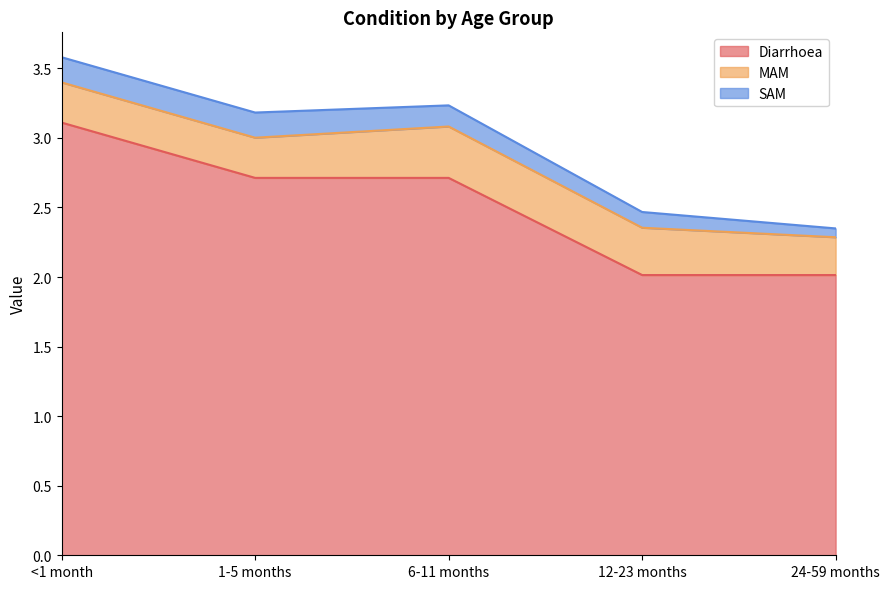

True or false: MAM has more than 2 points higher than both neighbors.

False